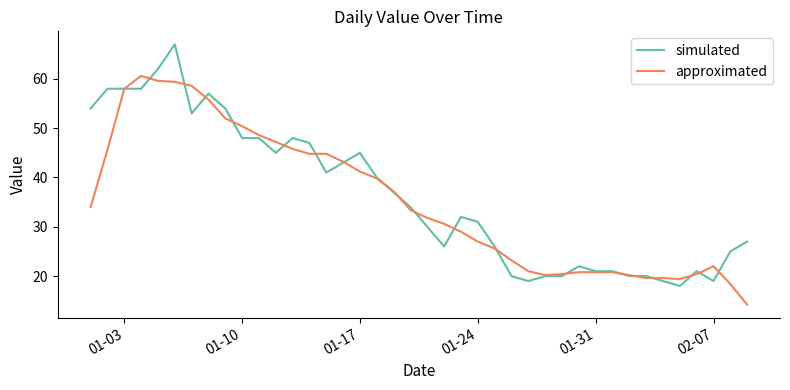

How many lines are shown in the chart?

2